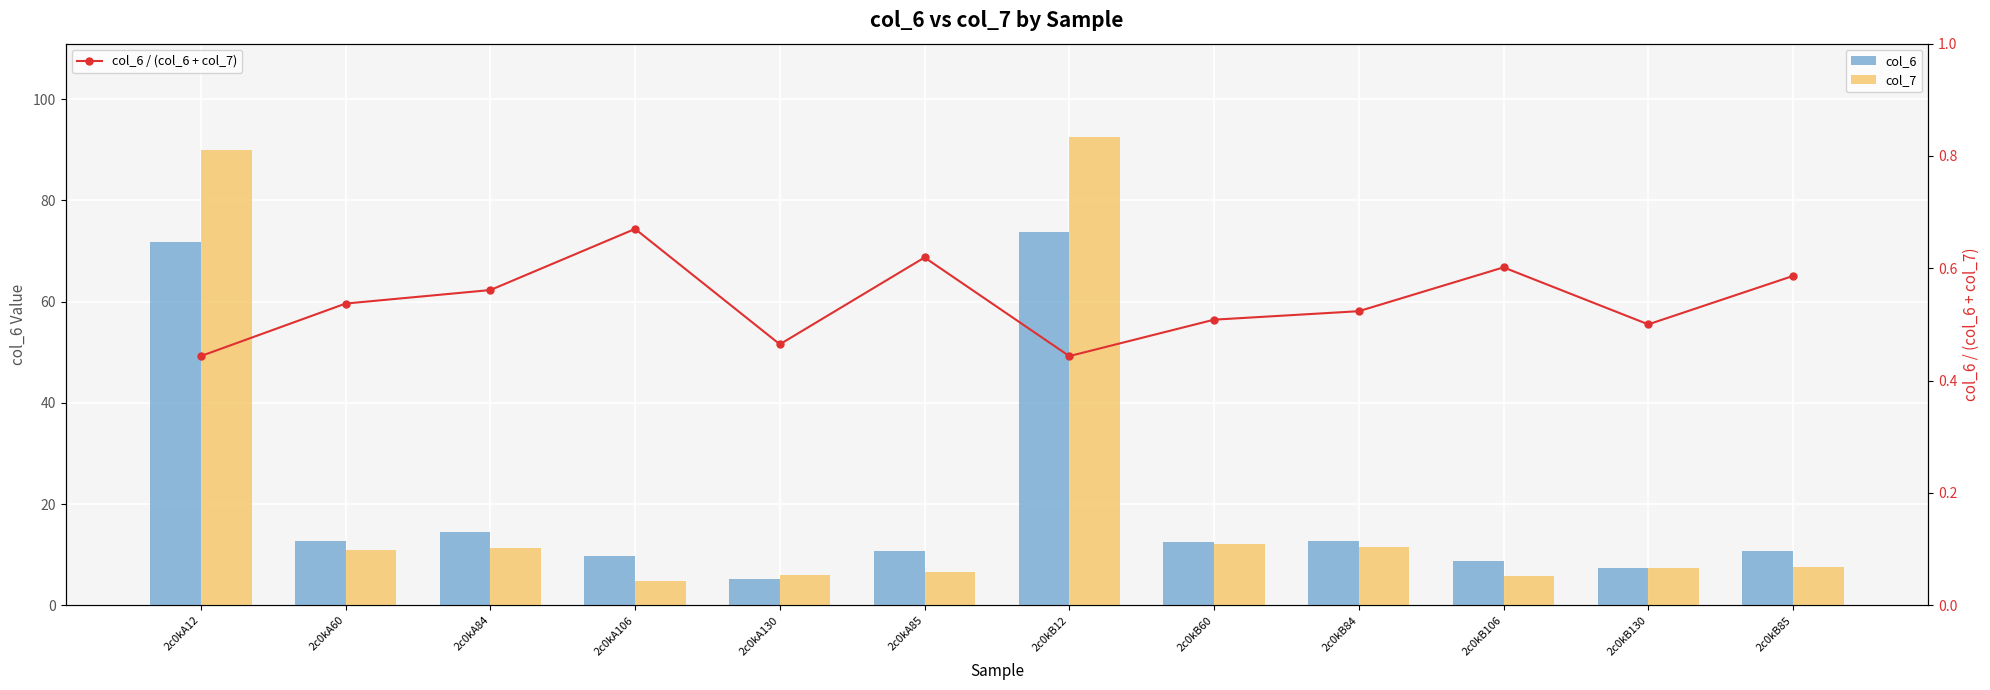

What is the difference between the highest and lowest values at 2c0kA12?

89.4